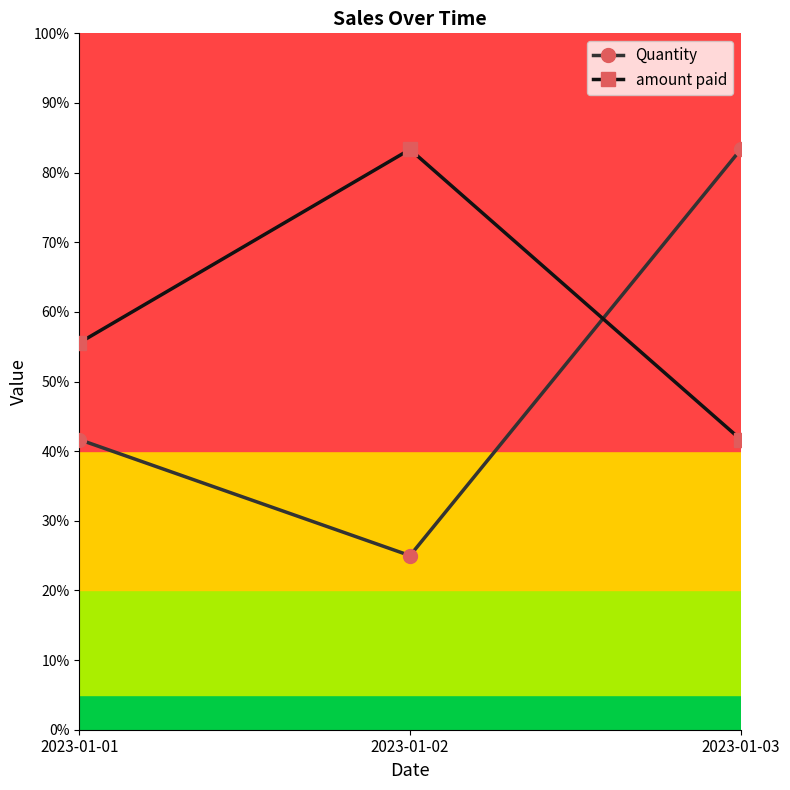

Which series has the largest range (max minus min)?

Quantity